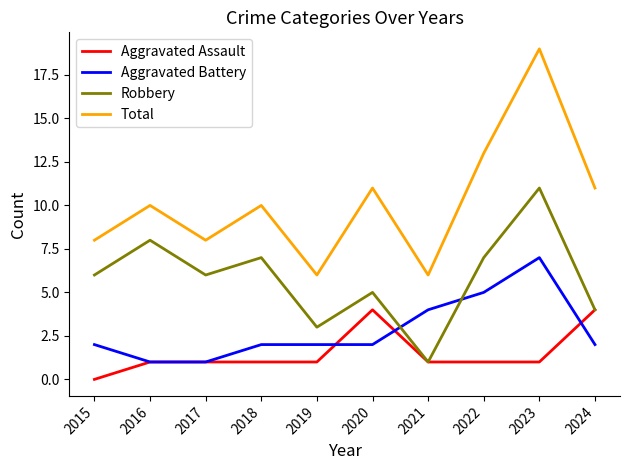

How many lines are shown in the chart?

4